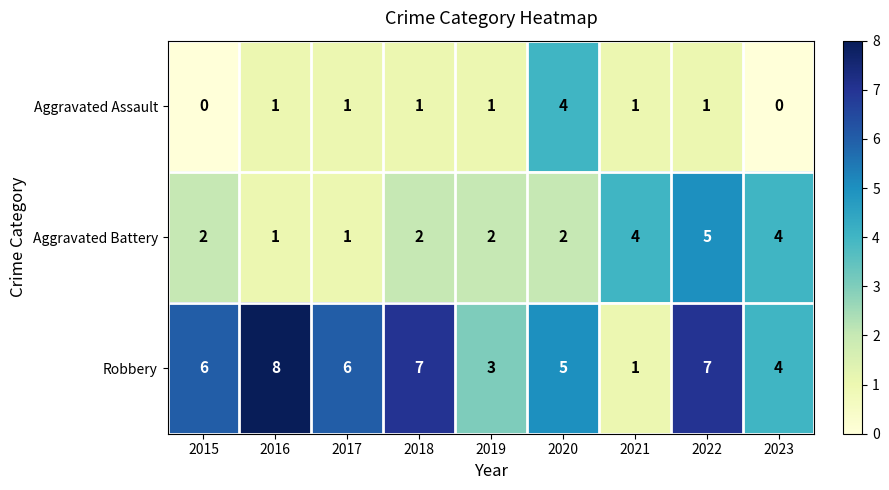

What is the greatest value displayed?

8